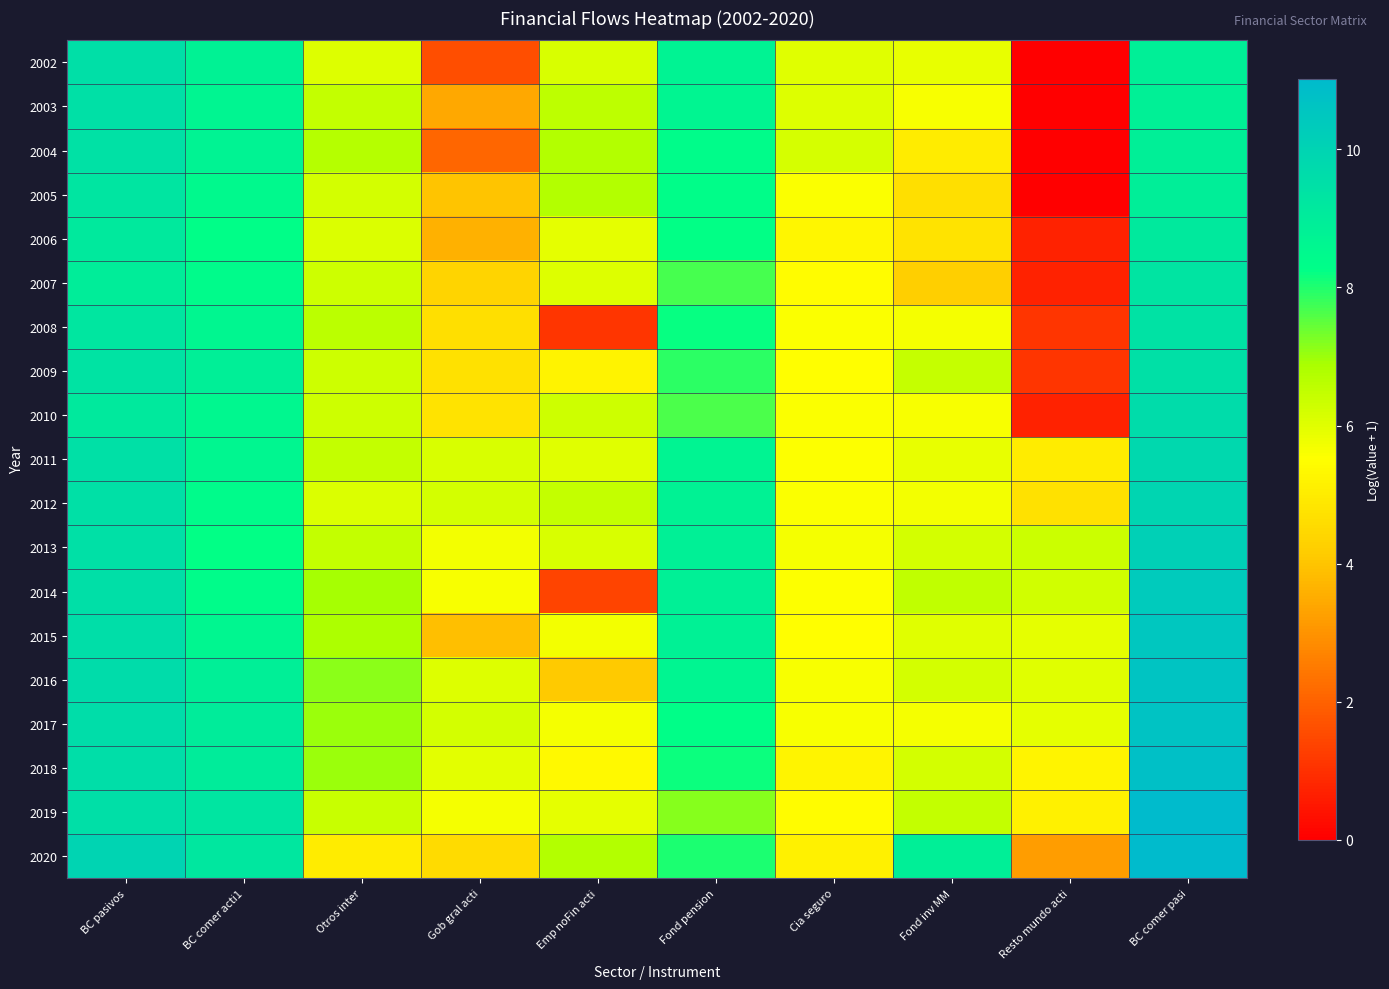

At how many categories does at least one series exceed 4?

10